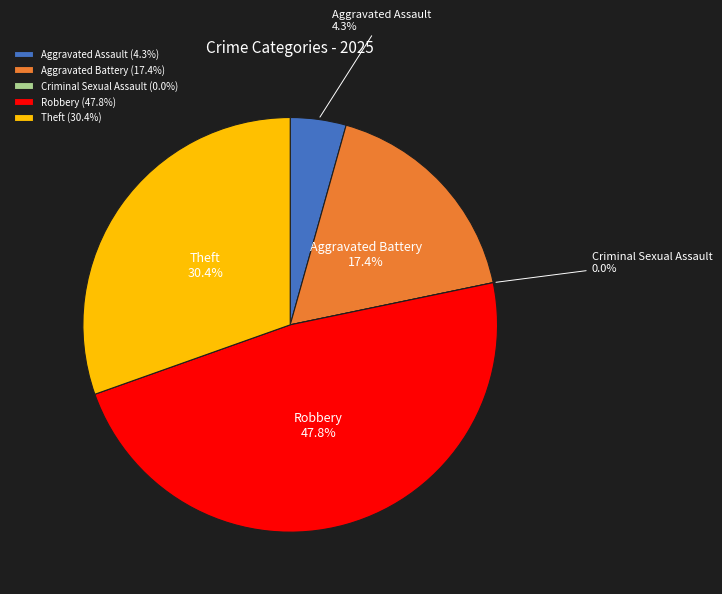

Count the number of slices in the pie.

5